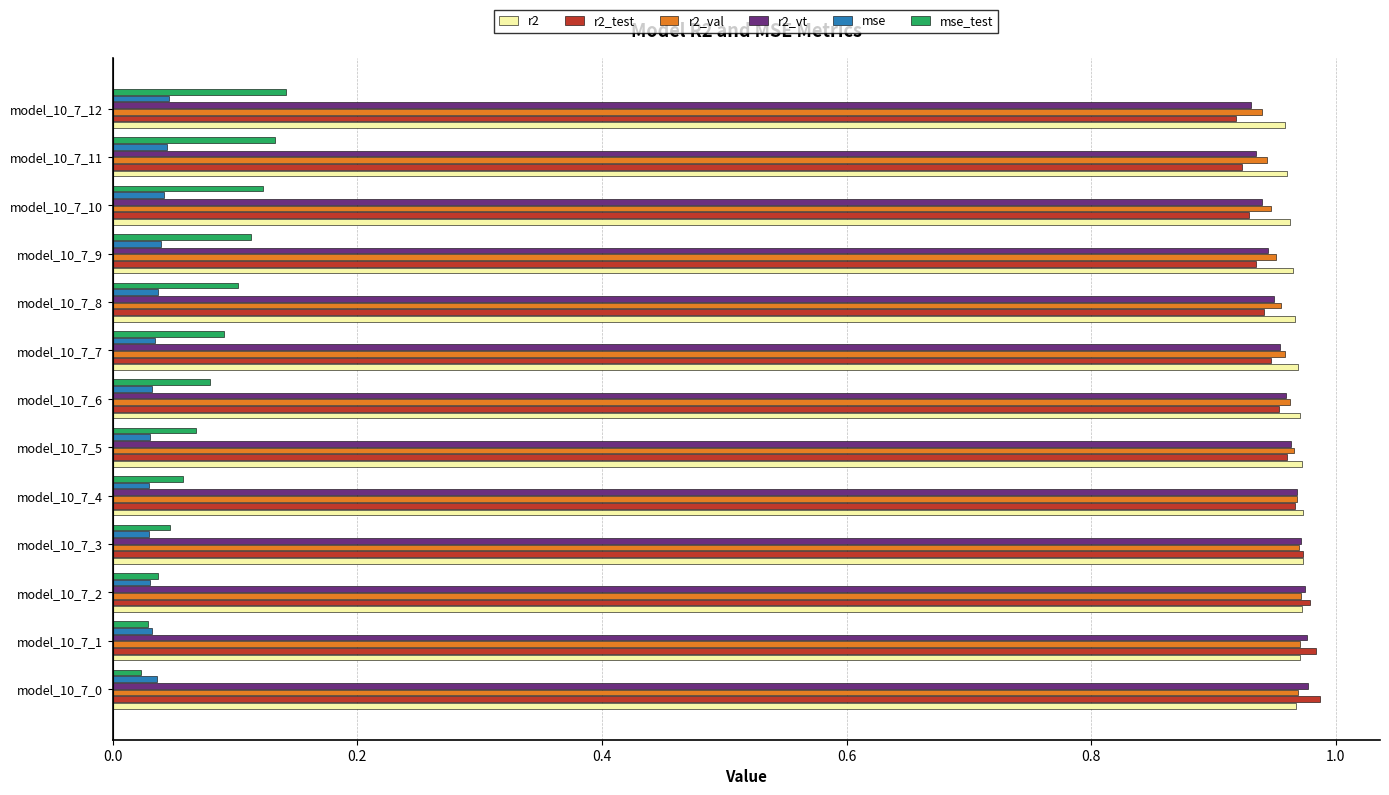

What is the total value across all series at model_10_7_8?

4.0